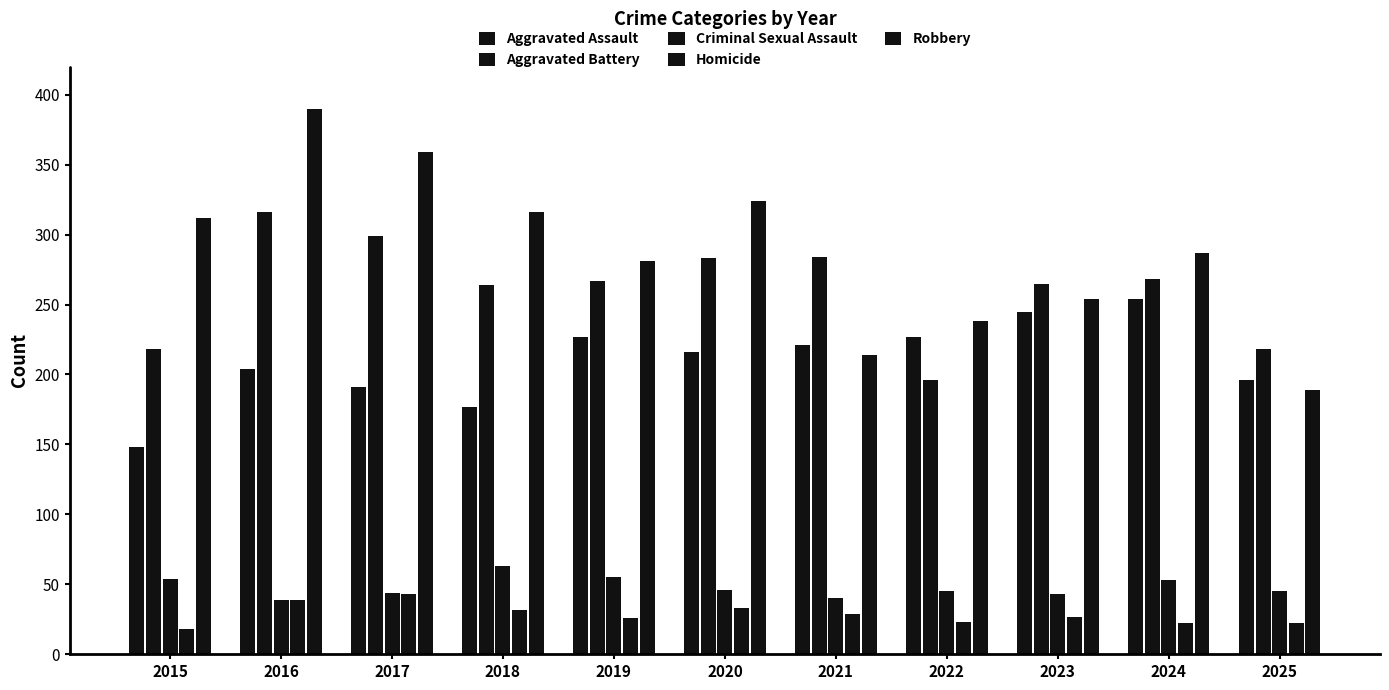

What is the value of the Criminal Sexual Assault bar at the 8th from the left?

45